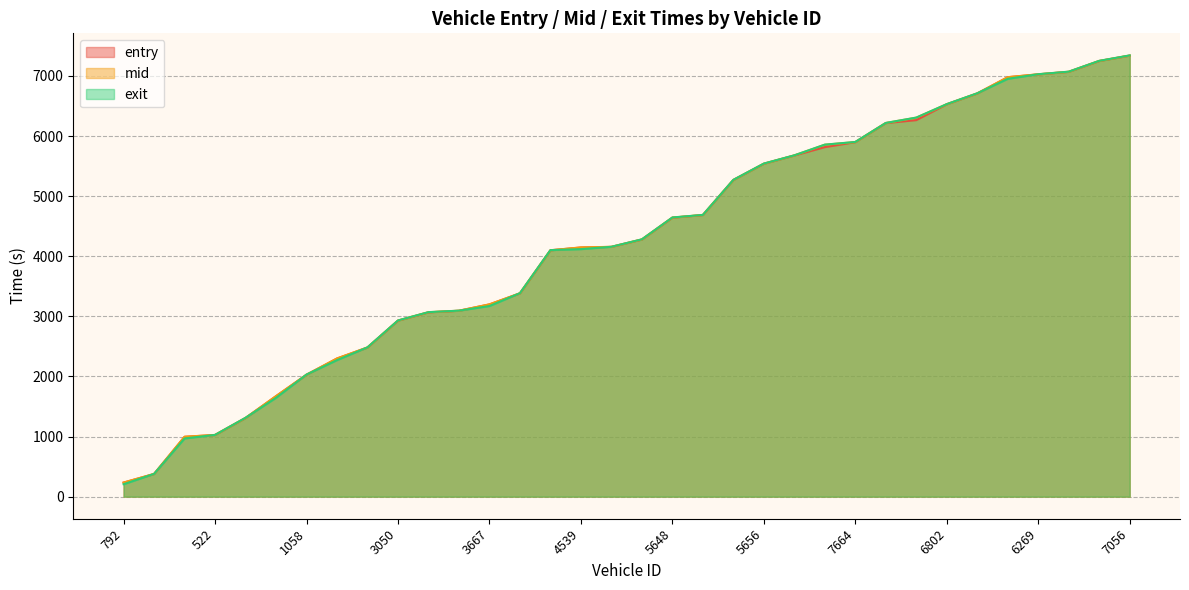

What is the spread (max minus min) of values at 283?

1.7